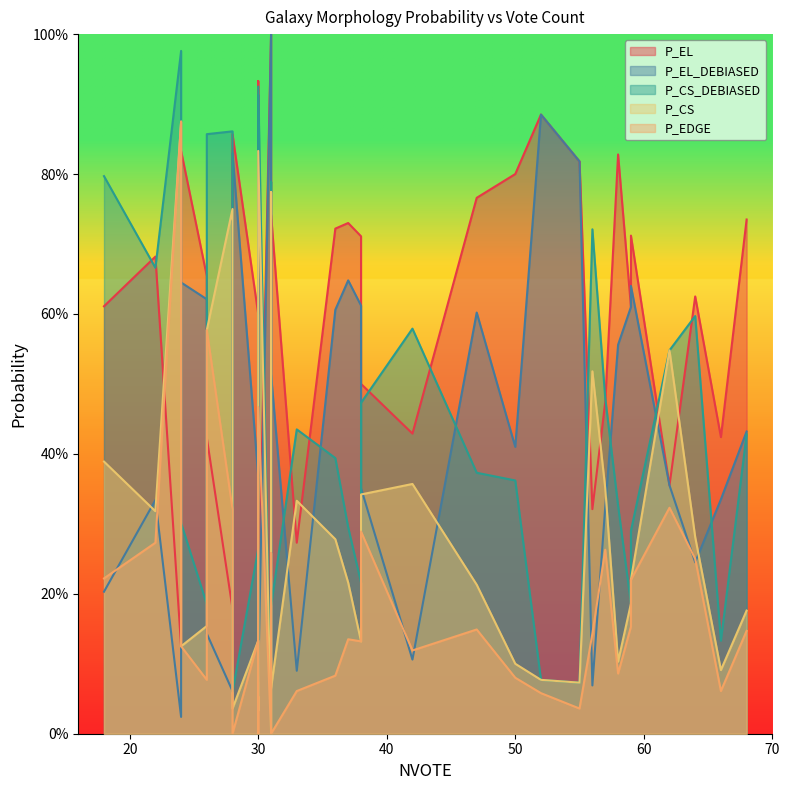

Which label corresponds to the smallest value in the chart?

30